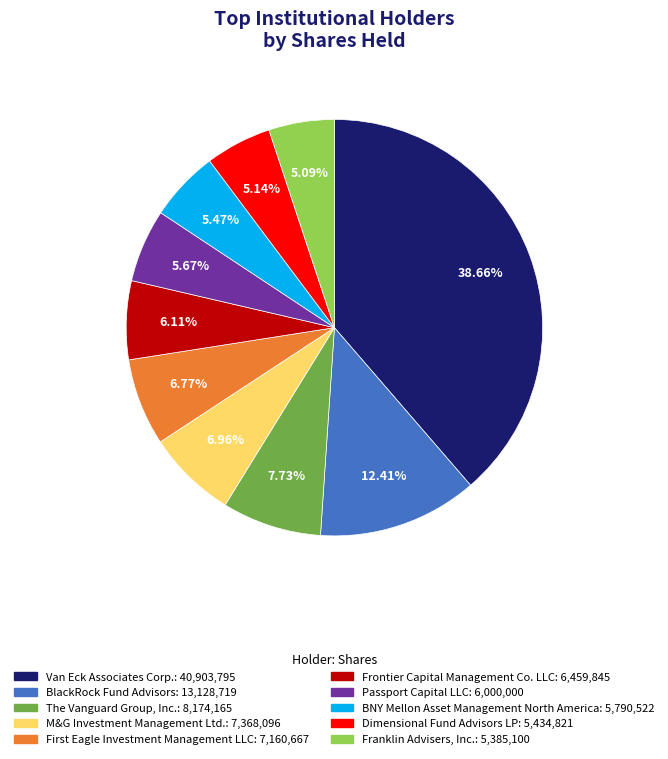

Between The Vanguard Group, Inc. and BlackRock Fund Advisors, which is larger?

BlackRock Fund Advisors